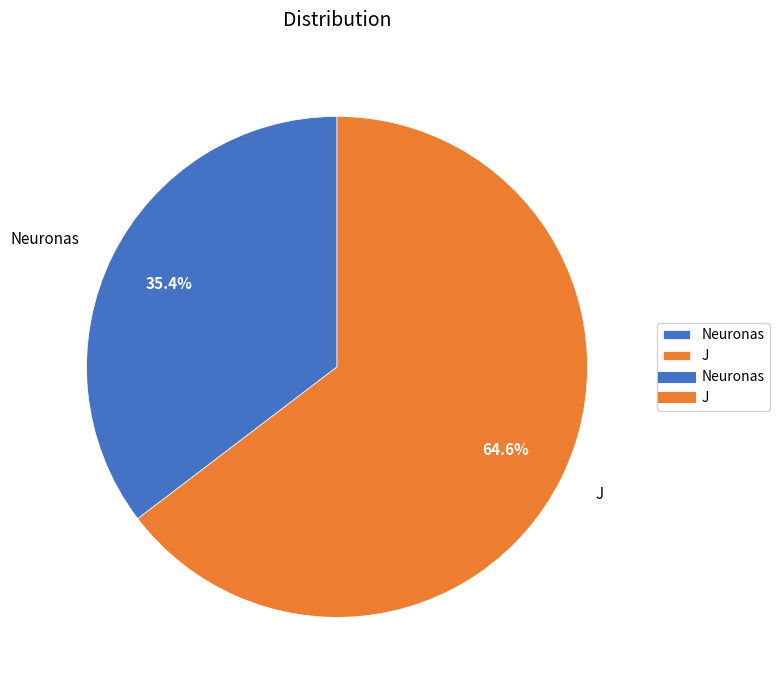

How many slices are in this pie chart?

2